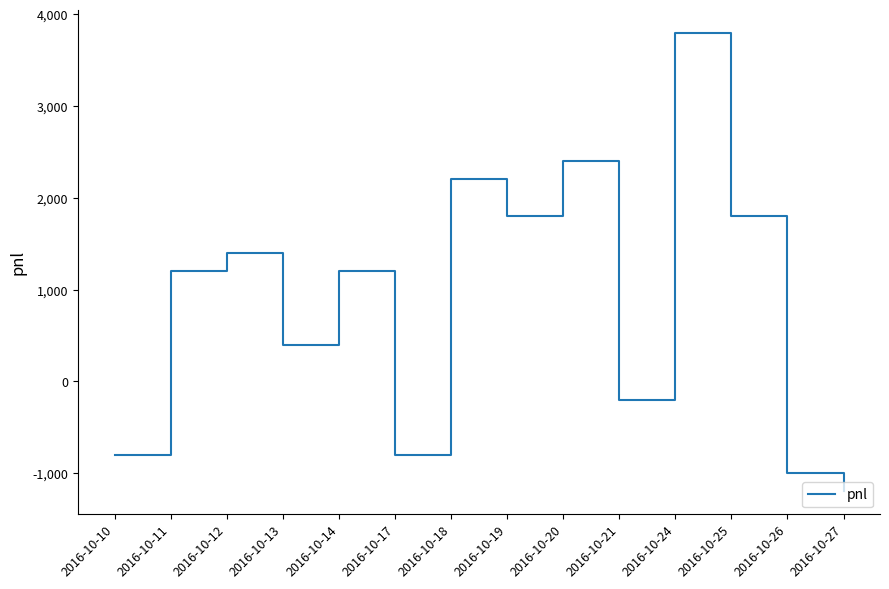

What is the difference between the maximum and minimum values?

5000